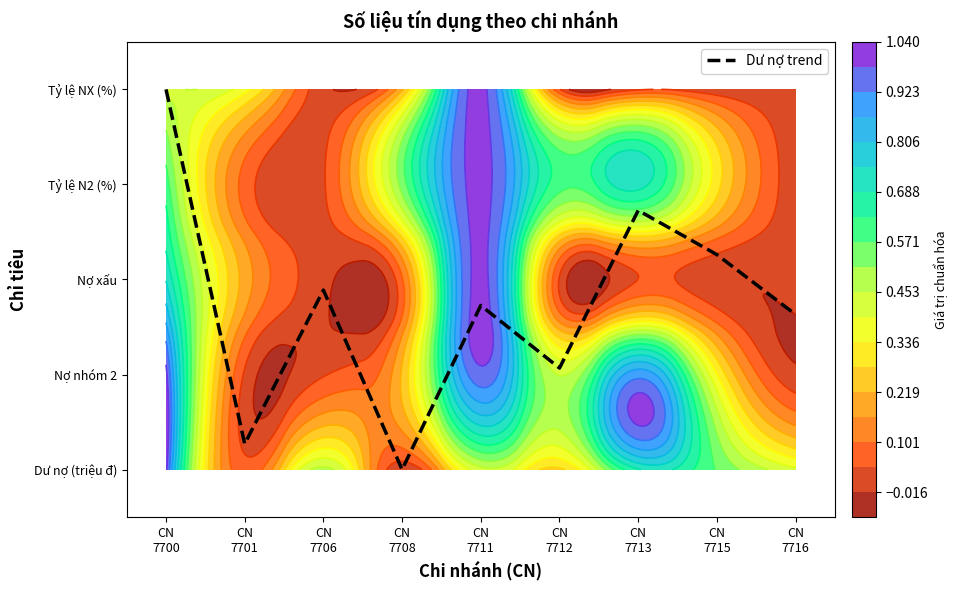

How many series are shown in this chart?

1